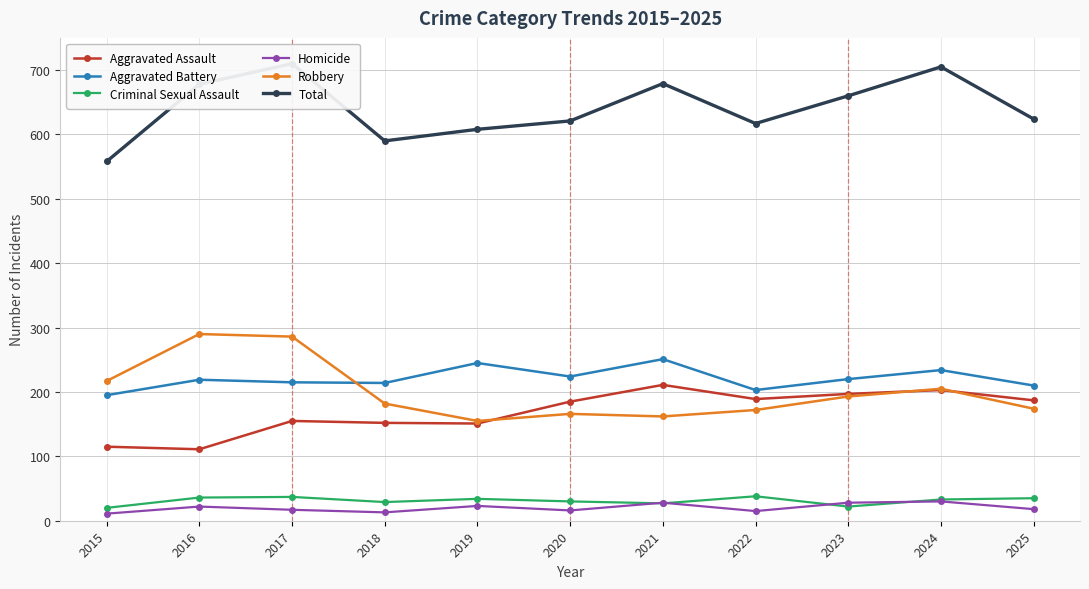

Which category has the highest value across all series?

2017